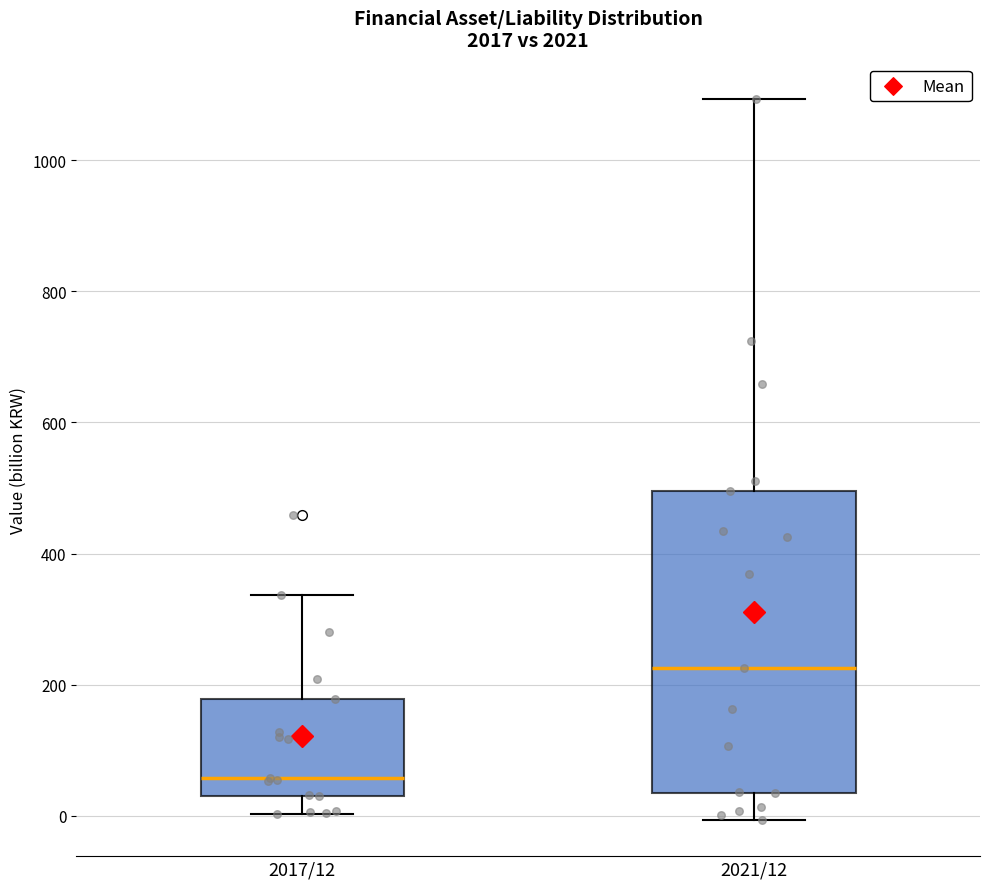

Reading left to right, transcribe this box plot: for each box, give where its median line is, the range the box spans, and where its two whiskers end, as read against the y-axis. The values are not printed on the chart, so give them approximately, as read against the axis.

2017/12: median 60, box 40 to 180, whiskers 0 to 340
2021/12: median 220, box 40 to 500, whiskers 0 to 1100